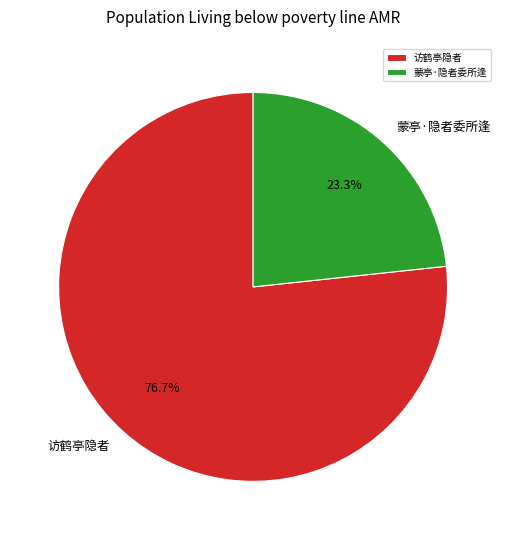

To the nearest percent, what is the combined percentage of 蒙亭·隐者委所逢 and 访鹤亭隐者?

100%